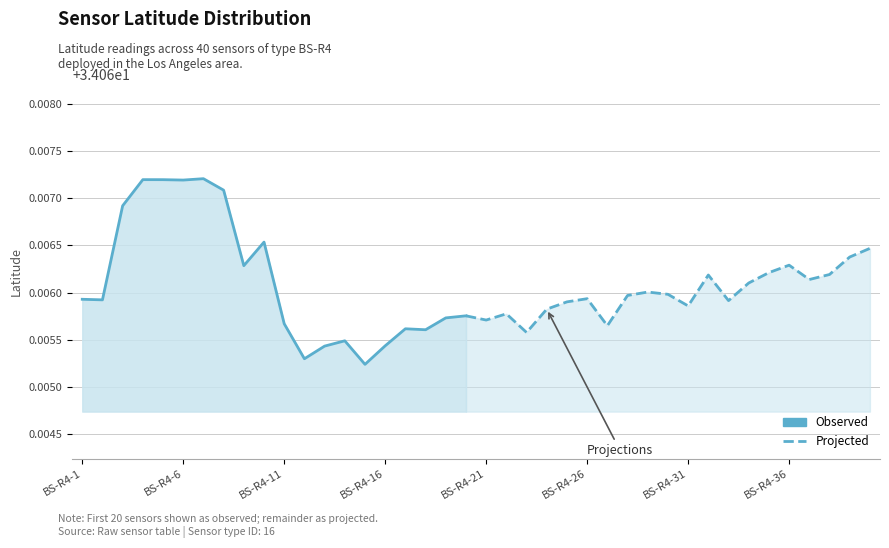

What is the maximum value shown in the chart?

34.1